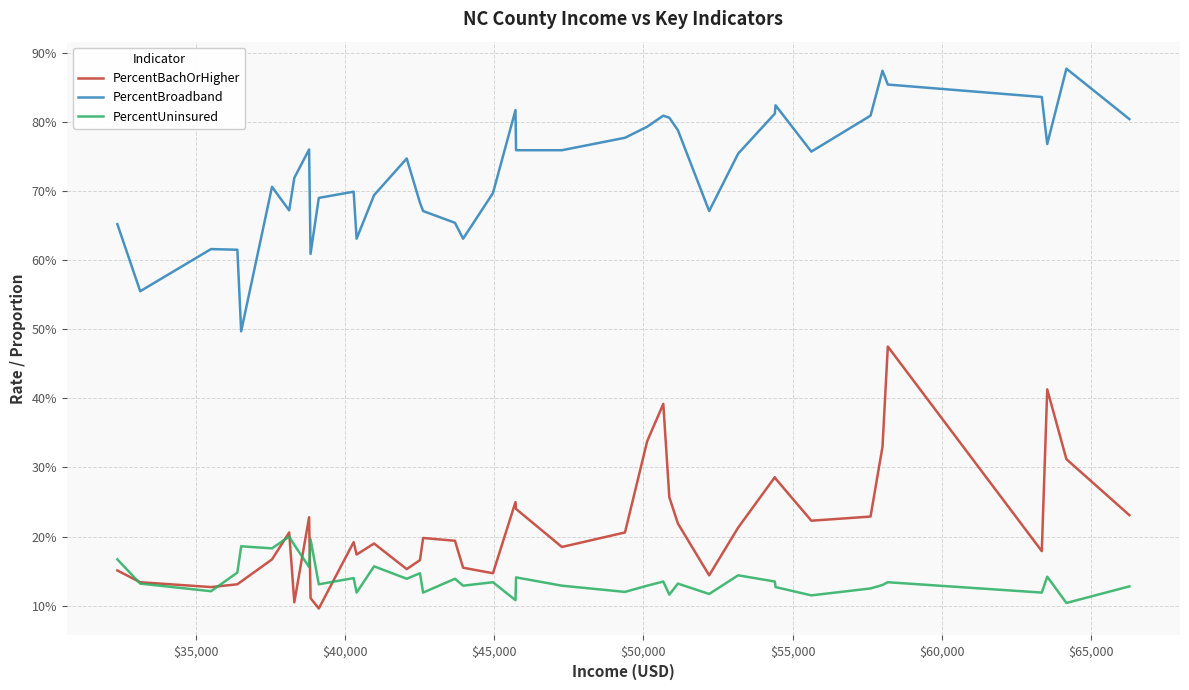

List the series in order of their peak value, lowest first.

PercentUninsured, PercentBachOrHigher, PercentBroadband